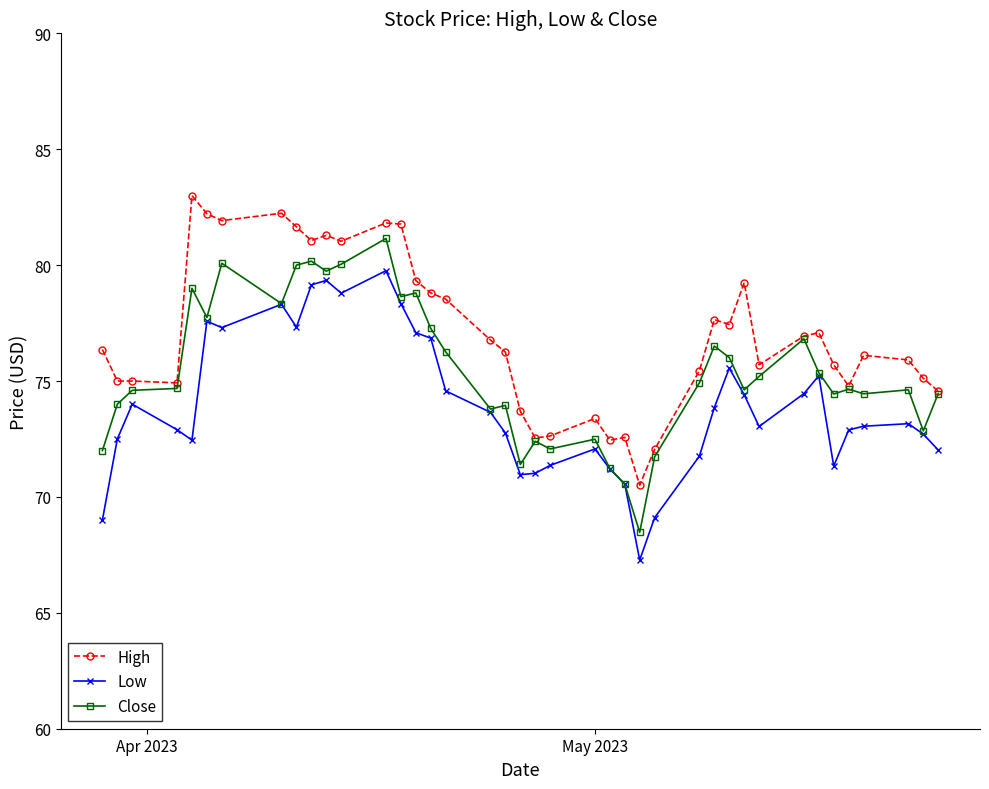

What is the value of the Low point at the 5th from the left?

72.5